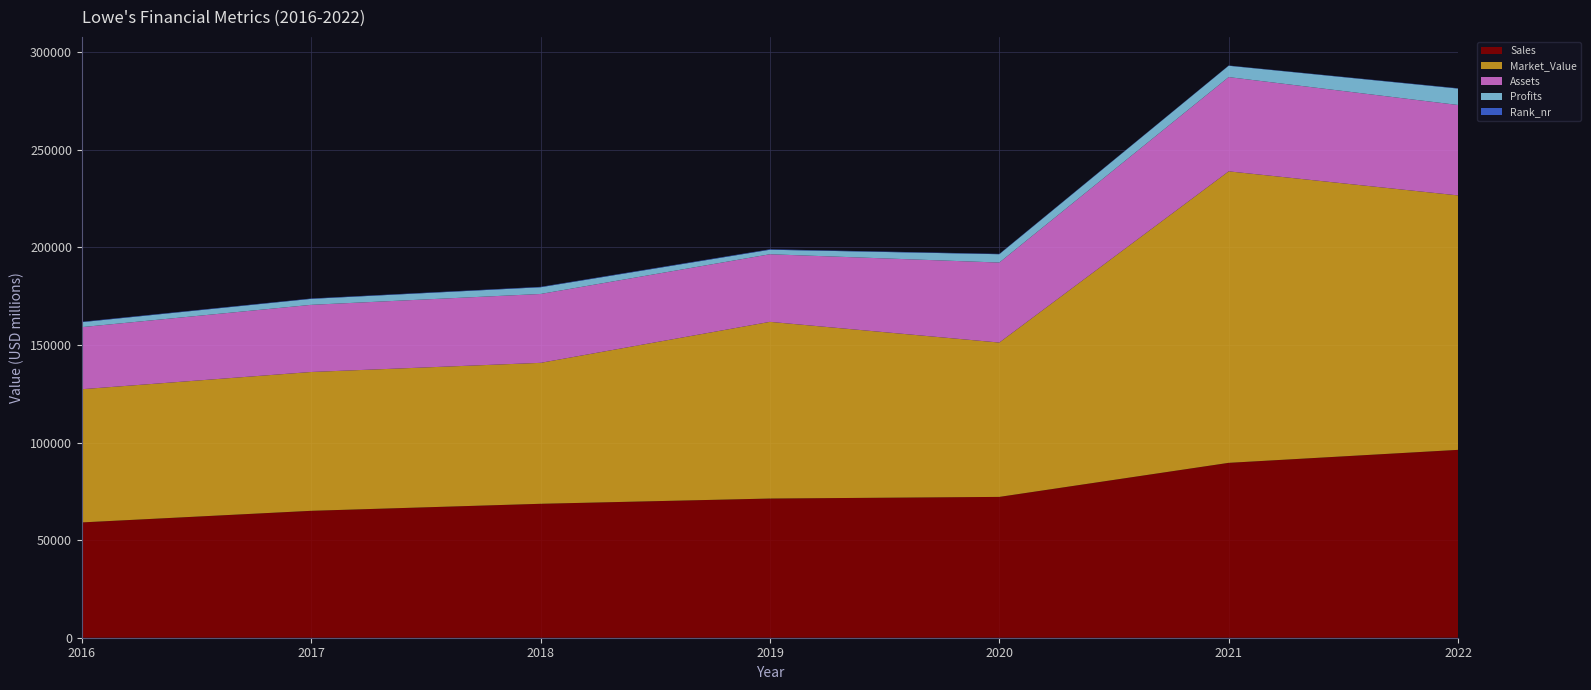

Reading right to left, extract all data points from this chart.

Sales: 96249	89597	72148	71310	68619	65017	59073
Market_Value: 130367	149352	79081	90528	72213	71133	68250
Assets: 46330	48290	40990	34641	35291	34408	31813
Profits: 8410	5811	4267	2307	3436	3061	2535
Rank_nr: 162	126	173	234	211	185	205